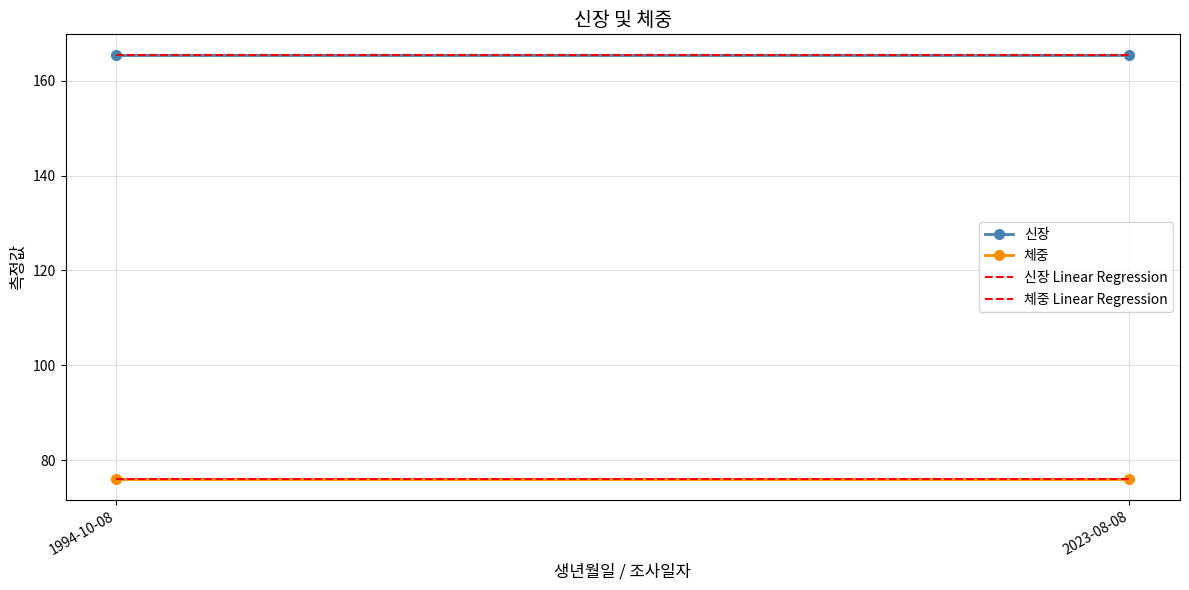

Read the 신장 Linear Regression value at 2023-08-08.

165.3